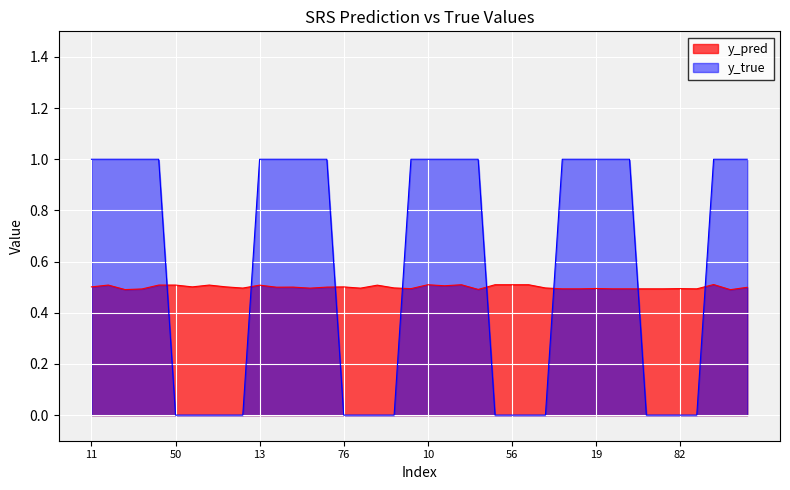

The y_pred series shows 0.2 at 11. True or false?

False